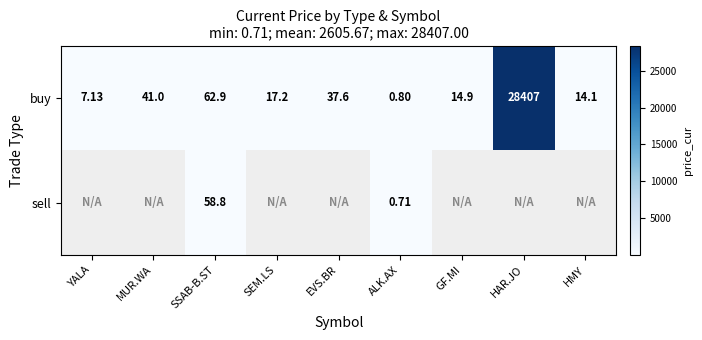

Is the value of sell at SSAB-B.ST greater than the value of buy at ALK.AX?

Yes